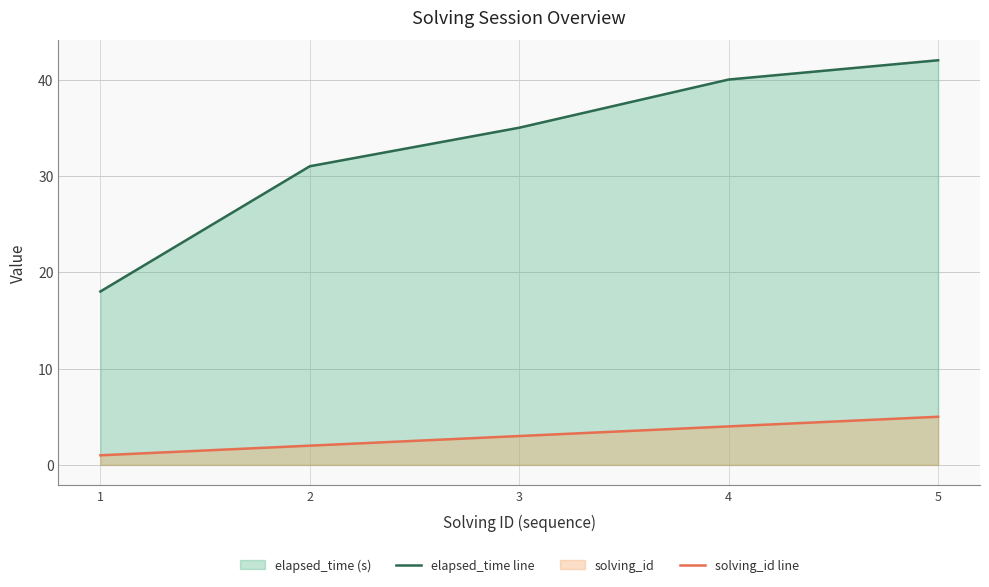

What is the average value of the elapsed_time line series?

33